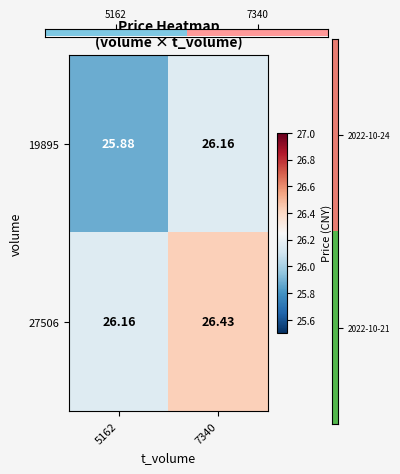

How many distinct data groups are displayed?

2